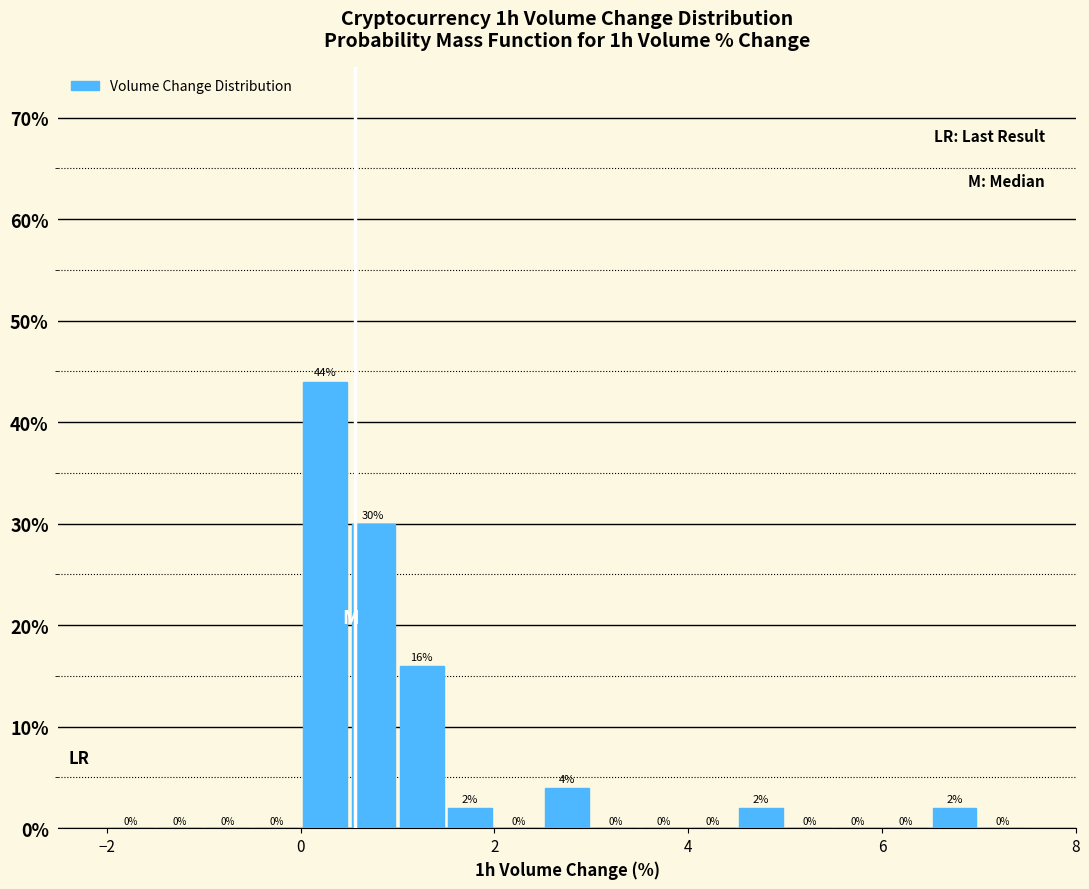

Around what value on the x-axis is the tallest bar? Give the approximate position of its centre, as read against the axis.

0.2